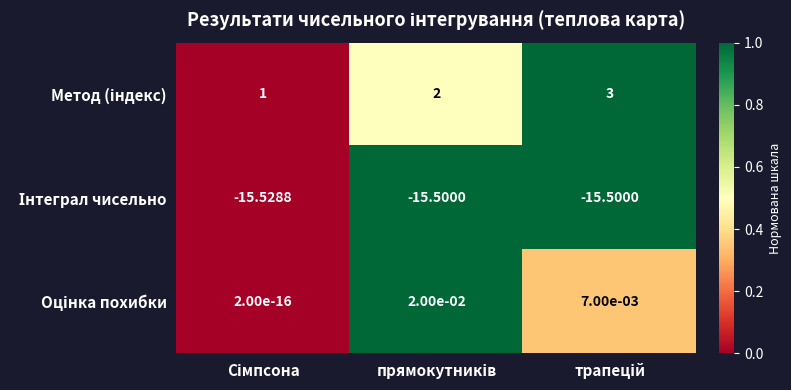

How many series are shown in this chart?

3